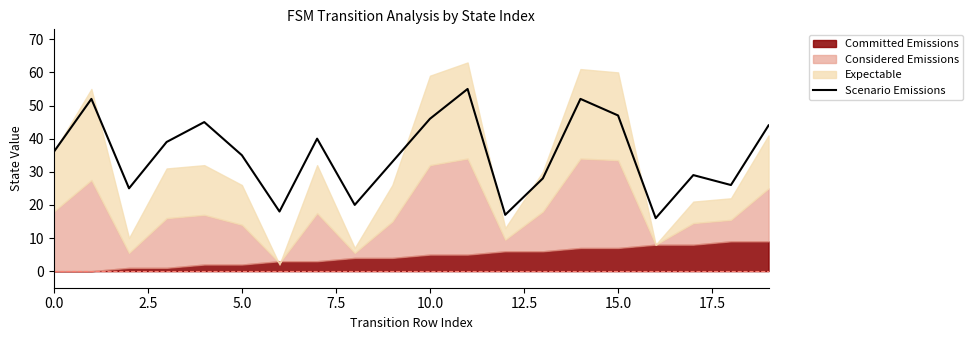

Which category has the lowest value across all series?

16